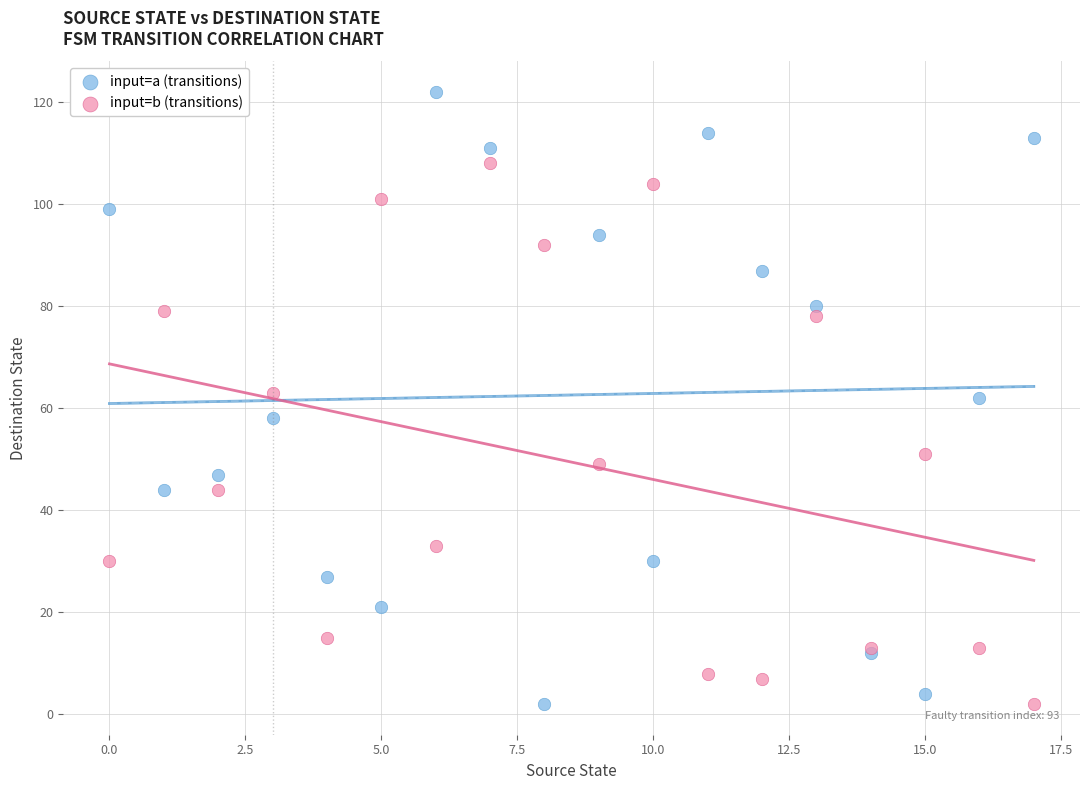

Which series contains the highest Y value?

input=a (transitions)